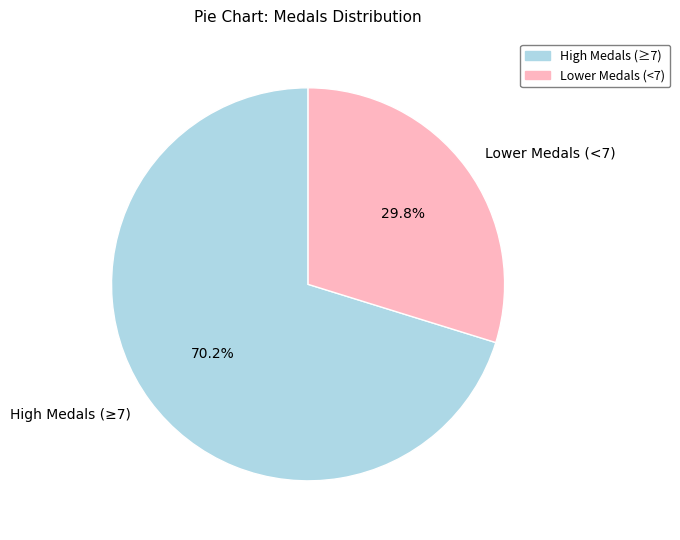

Does any single category account for the majority?

Yes